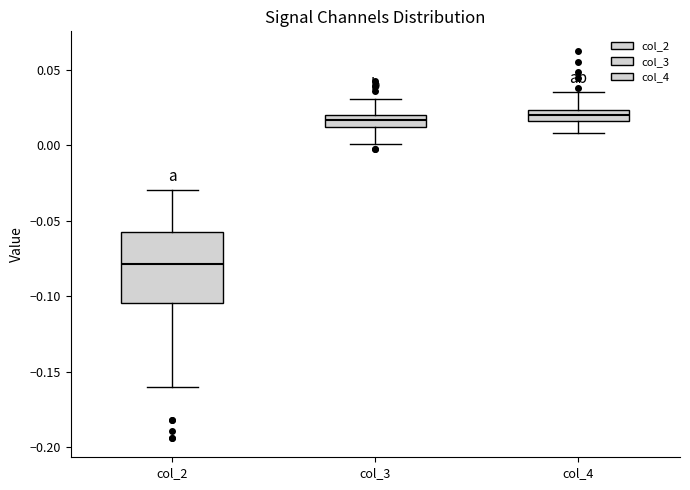

Where is the upper edge of the box for col_3 on the y-axis? The values are not printed on the chart, so give them approximately, as read against the axis.

0.020